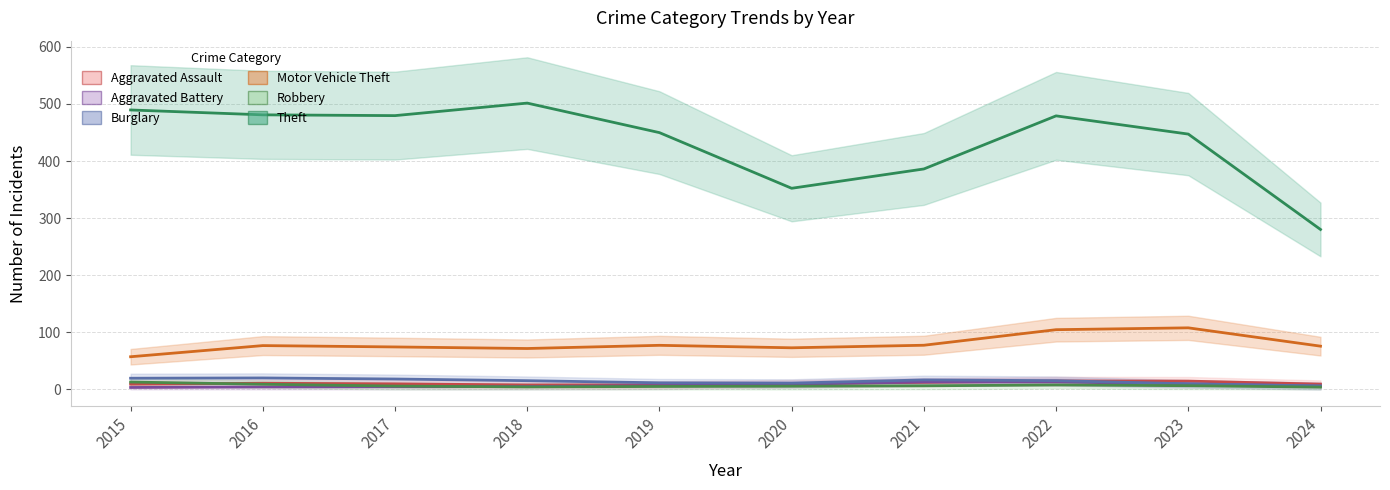

What is the sum of the Motor Vehicle Theft values at 2024 and 2022?

171